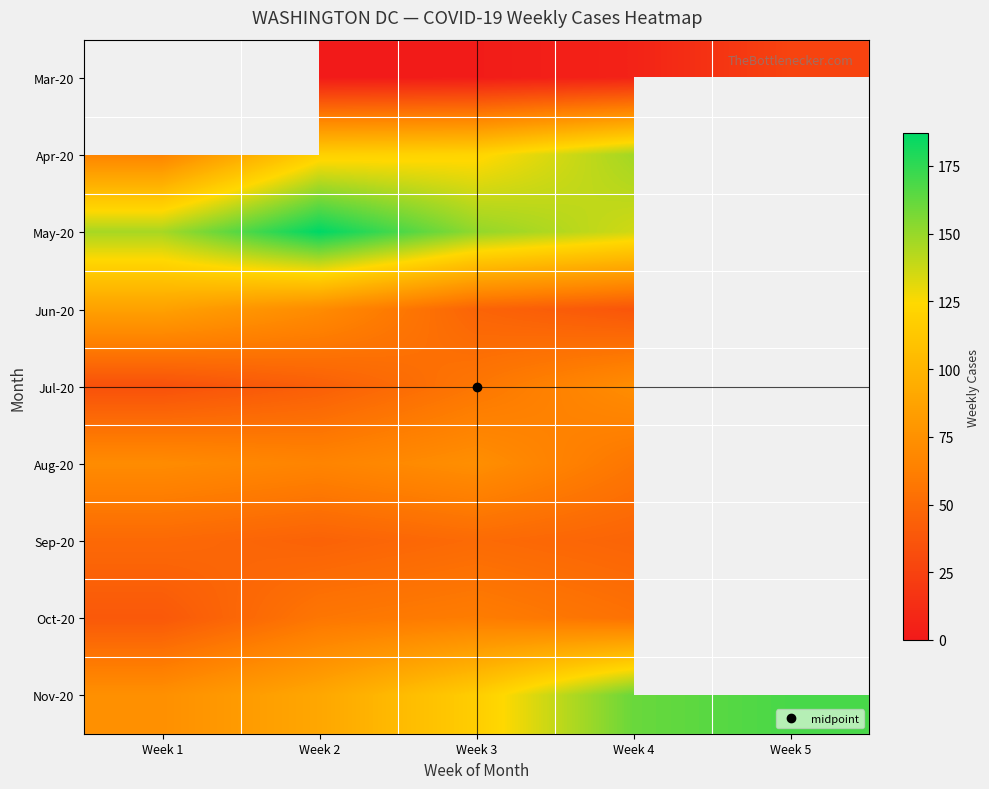

Rank the series at Week 4 from lowest to highest value.

Mar-20, Jun-20, Sep-20, Oct-20, Aug-20, Jul-20, May-20, Apr-20, Nov-20